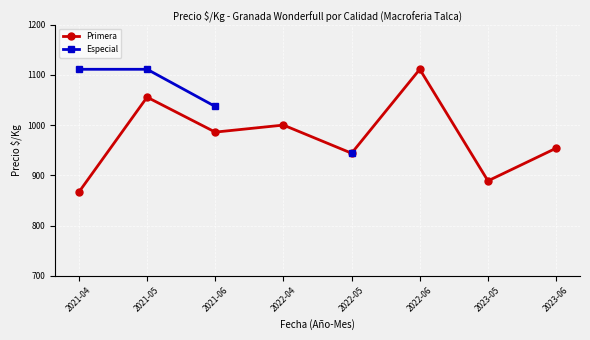

How many Especial values are between 944 and 1111?

4